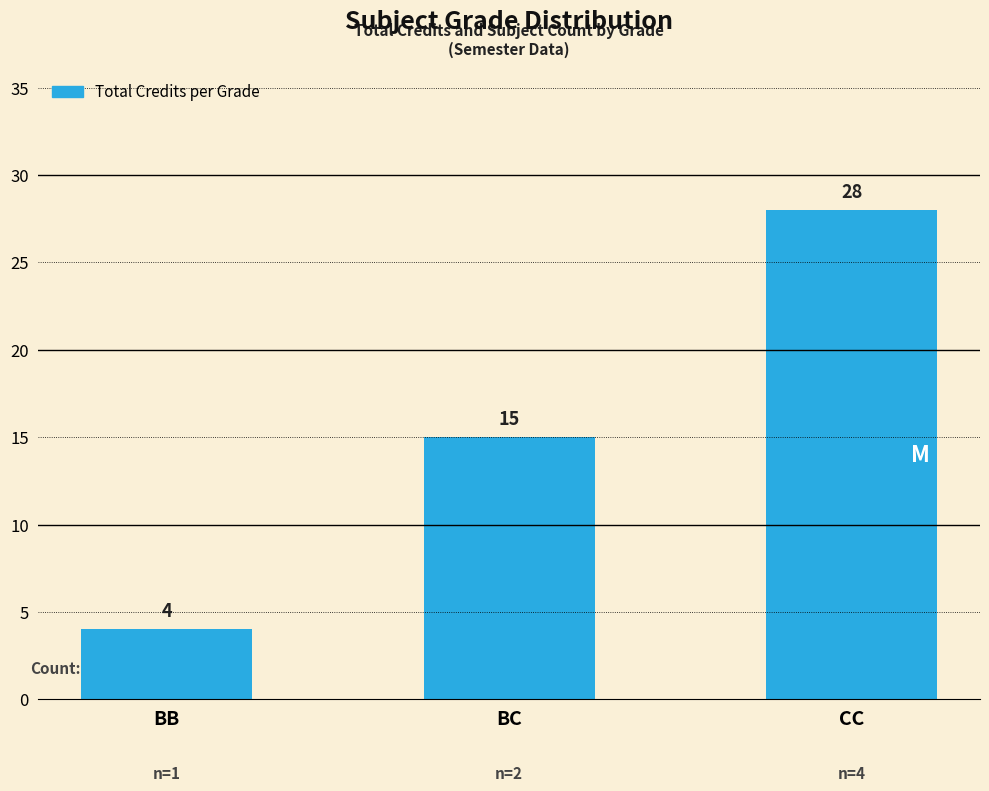

Is it true that the value at BC is 15?

True